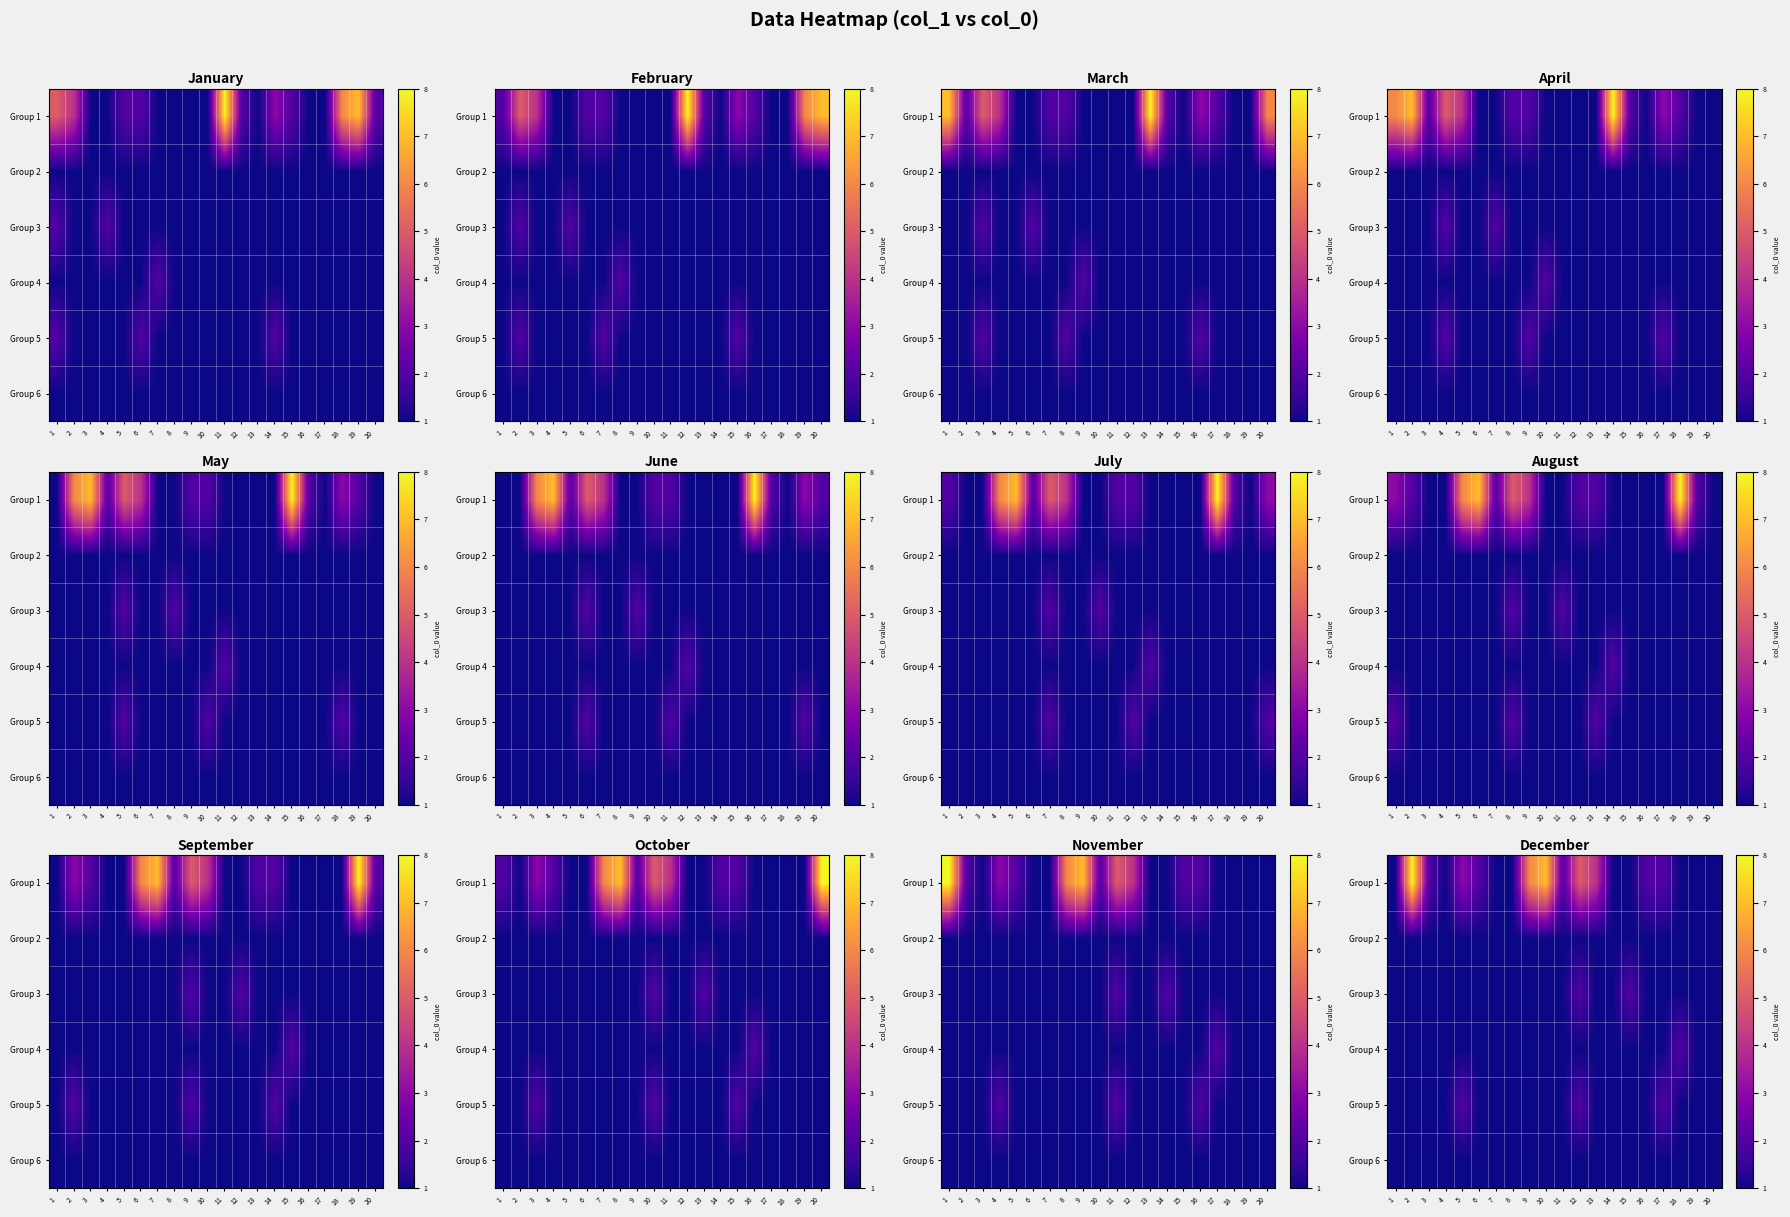

At 5, list the series in order from largest to smallest.

Group 1, Group 5, Group 2, Group 3, Group 4, Group 6